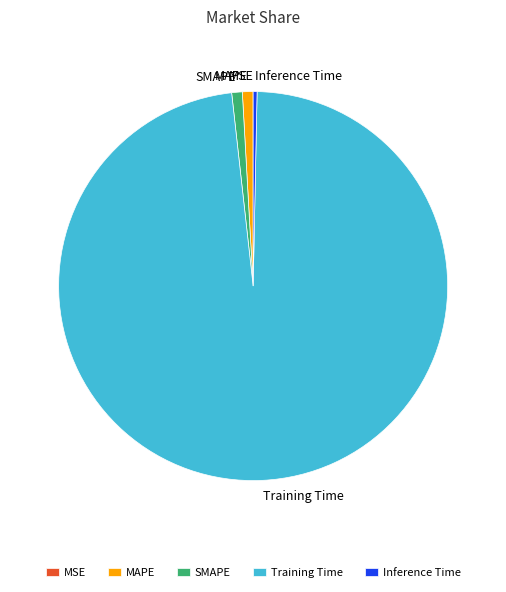

Which category has the biggest portion of the pie?

Training Time